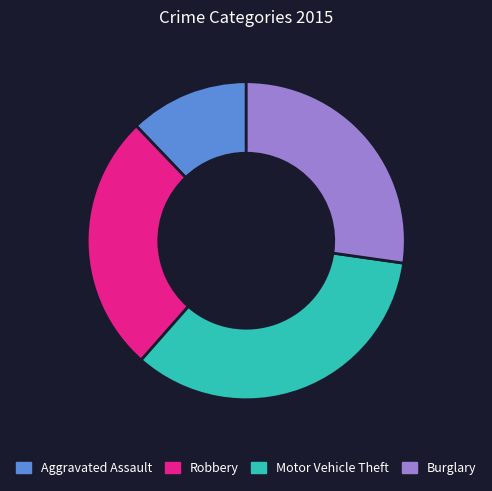

Is there any slice that represents more than half of the pie?

No